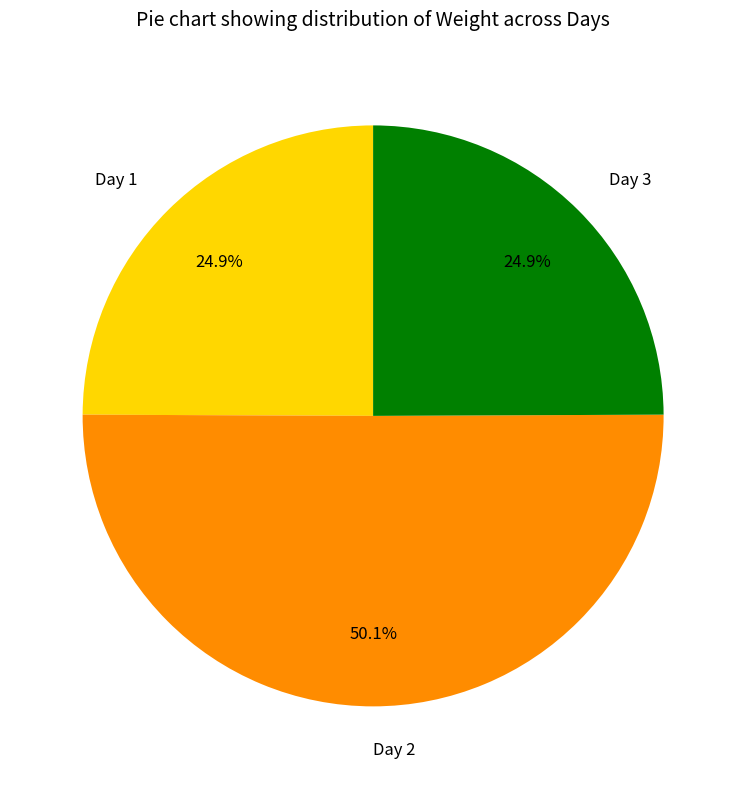

Which slice is the largest?

Day 2